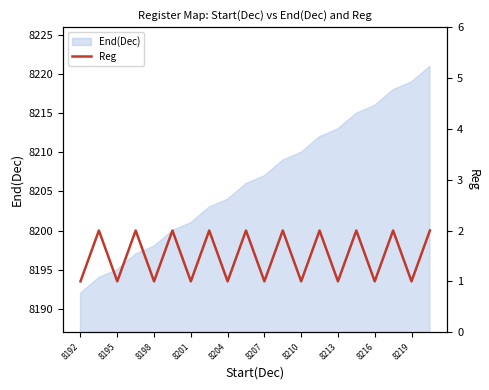

Is it true that End(Dec) equals 10676 at 8198?

False